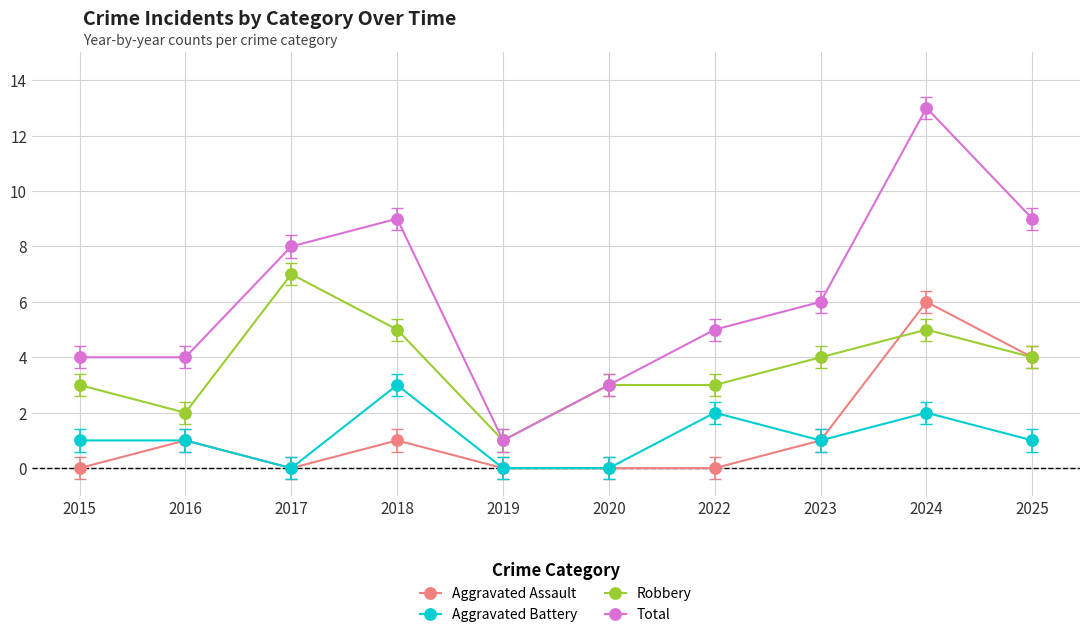

At which label does Aggravated Assault reach its peak?

2024